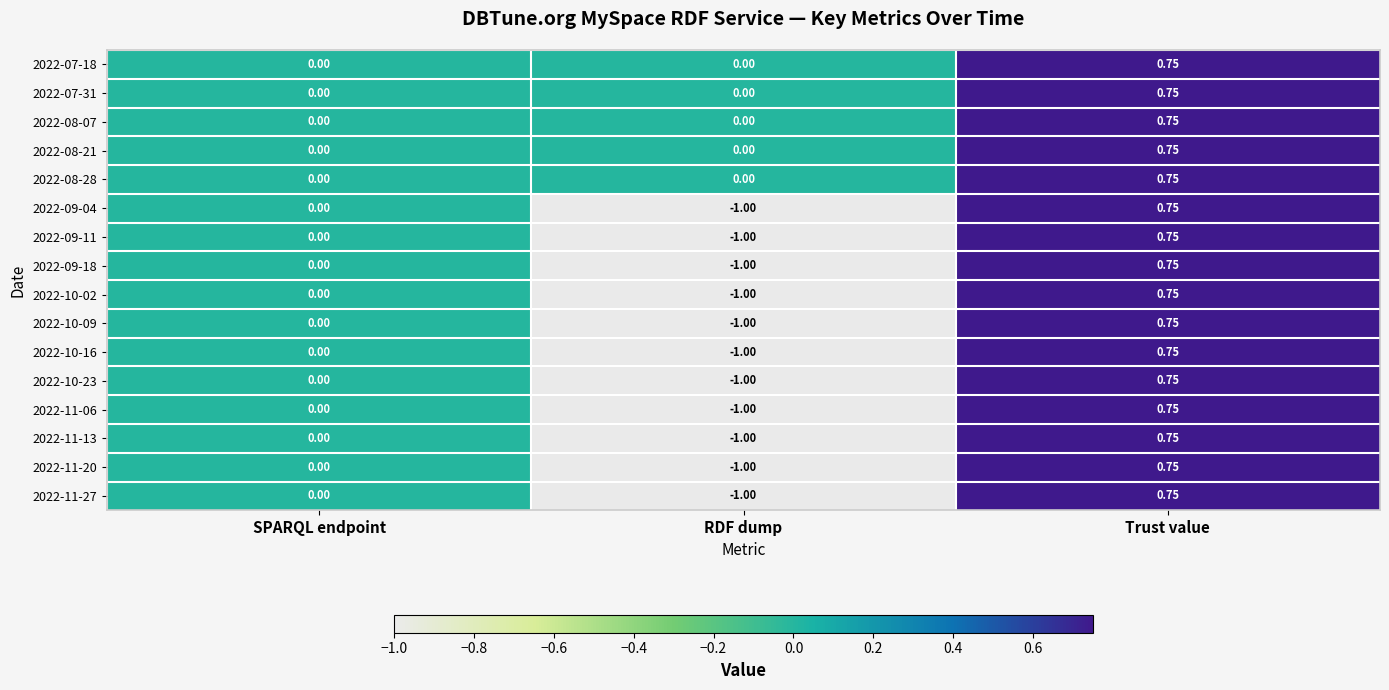

Where is 2022-09-04 nearest to the value 0?

SPARQL endpoint